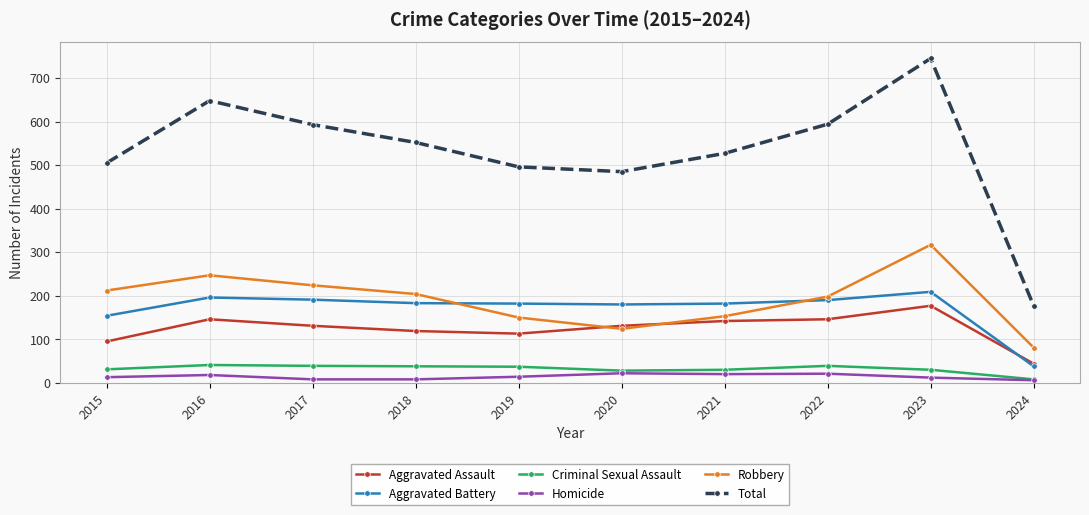

Rank the series by their maximum value, from highest to lowest.

Total, Robbery, Aggravated Battery, Aggravated Assault, Criminal Sexual Assault, Homicide